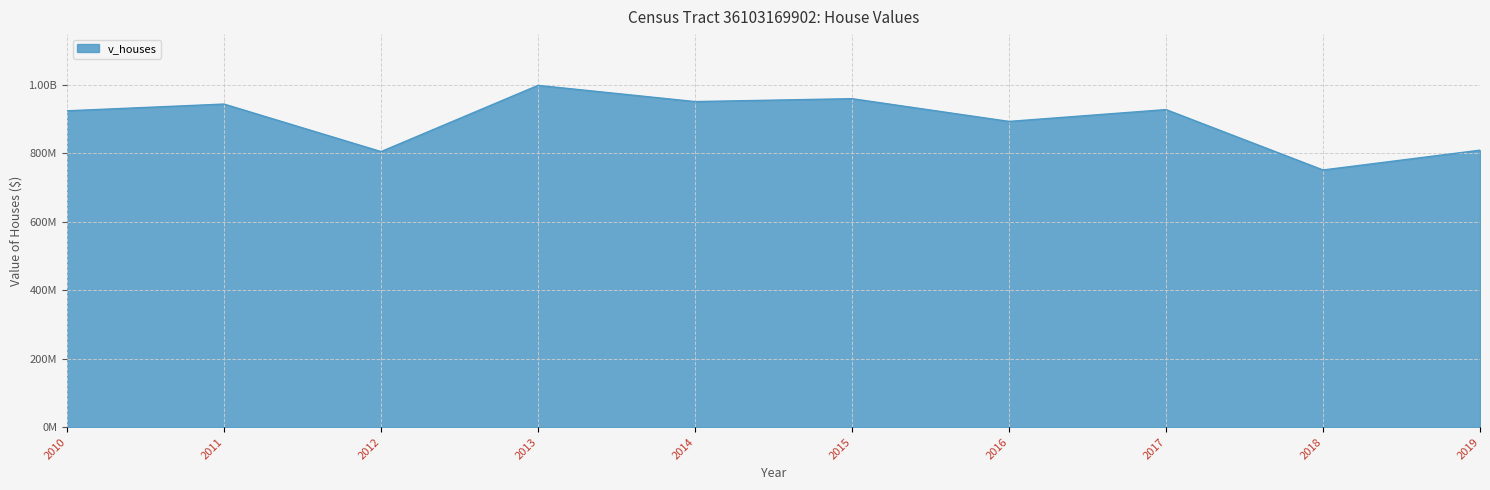

Approximately how many times larger is the value at 2017 compared to 2015?

1.0